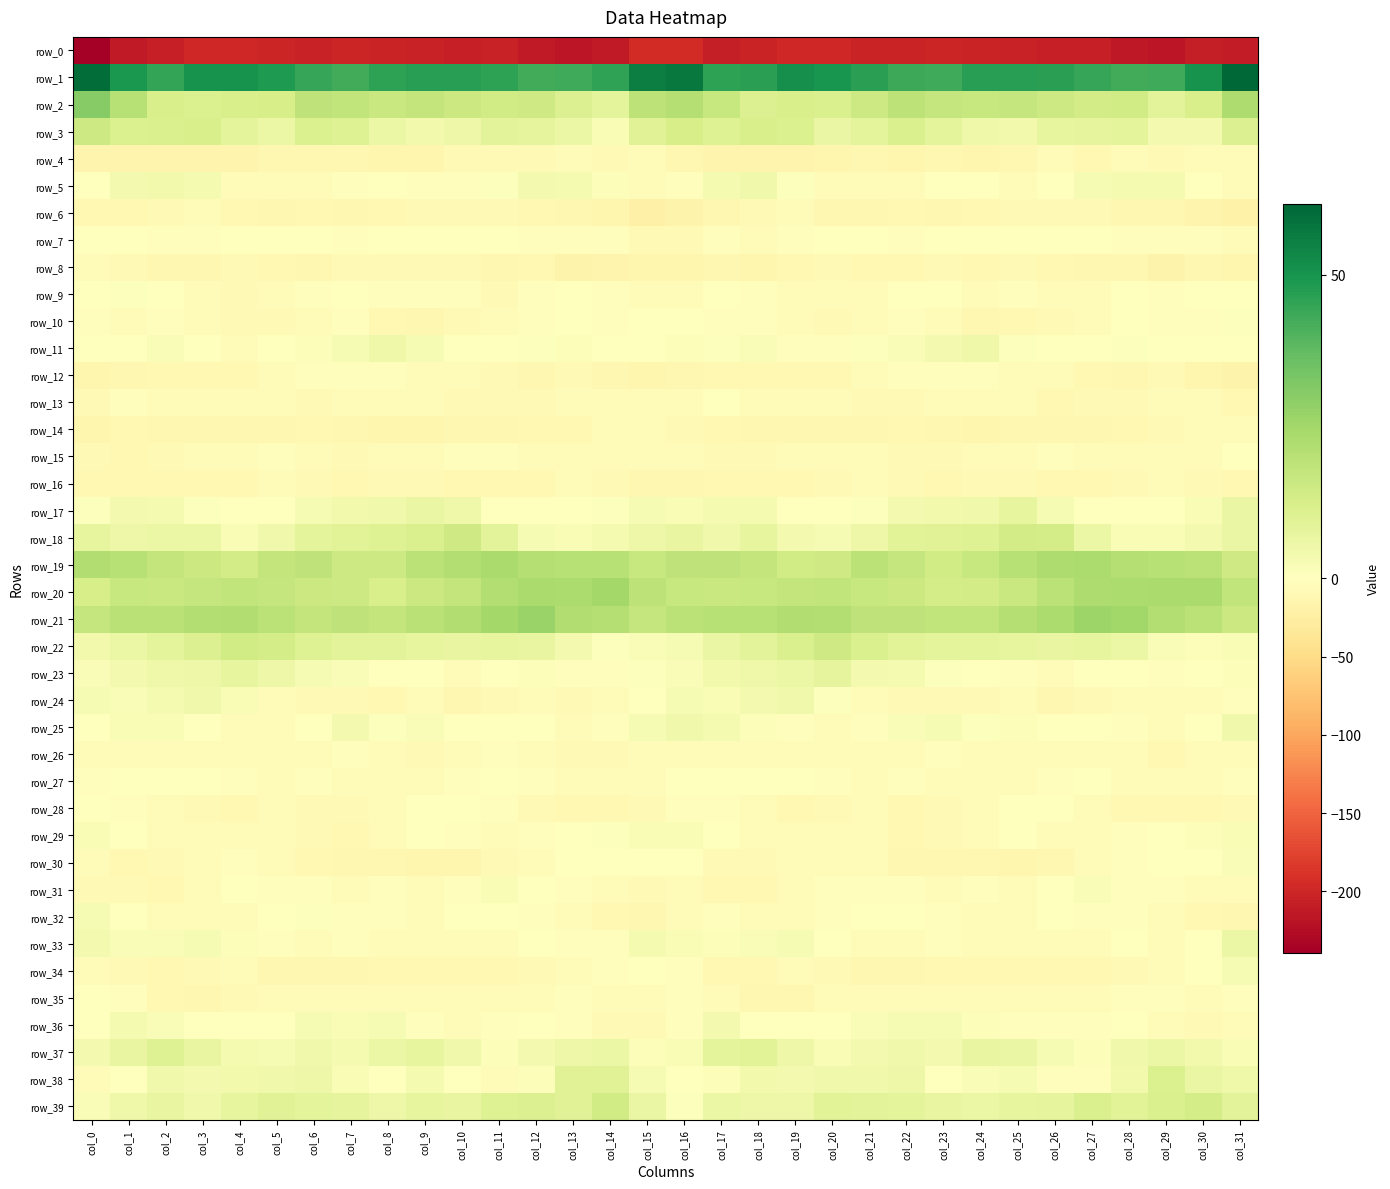

The value of row_15 at col_20 is -4.9. True or false?

True